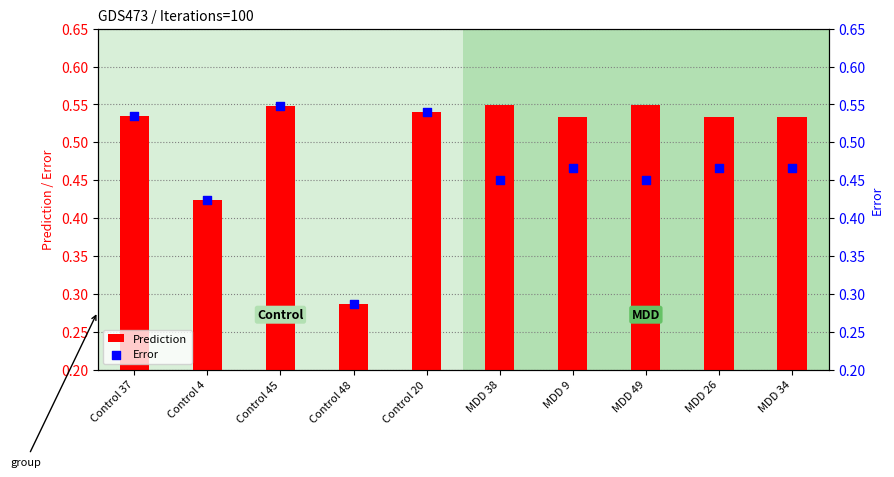

Which series has the widest spread of Y values?

Prediction